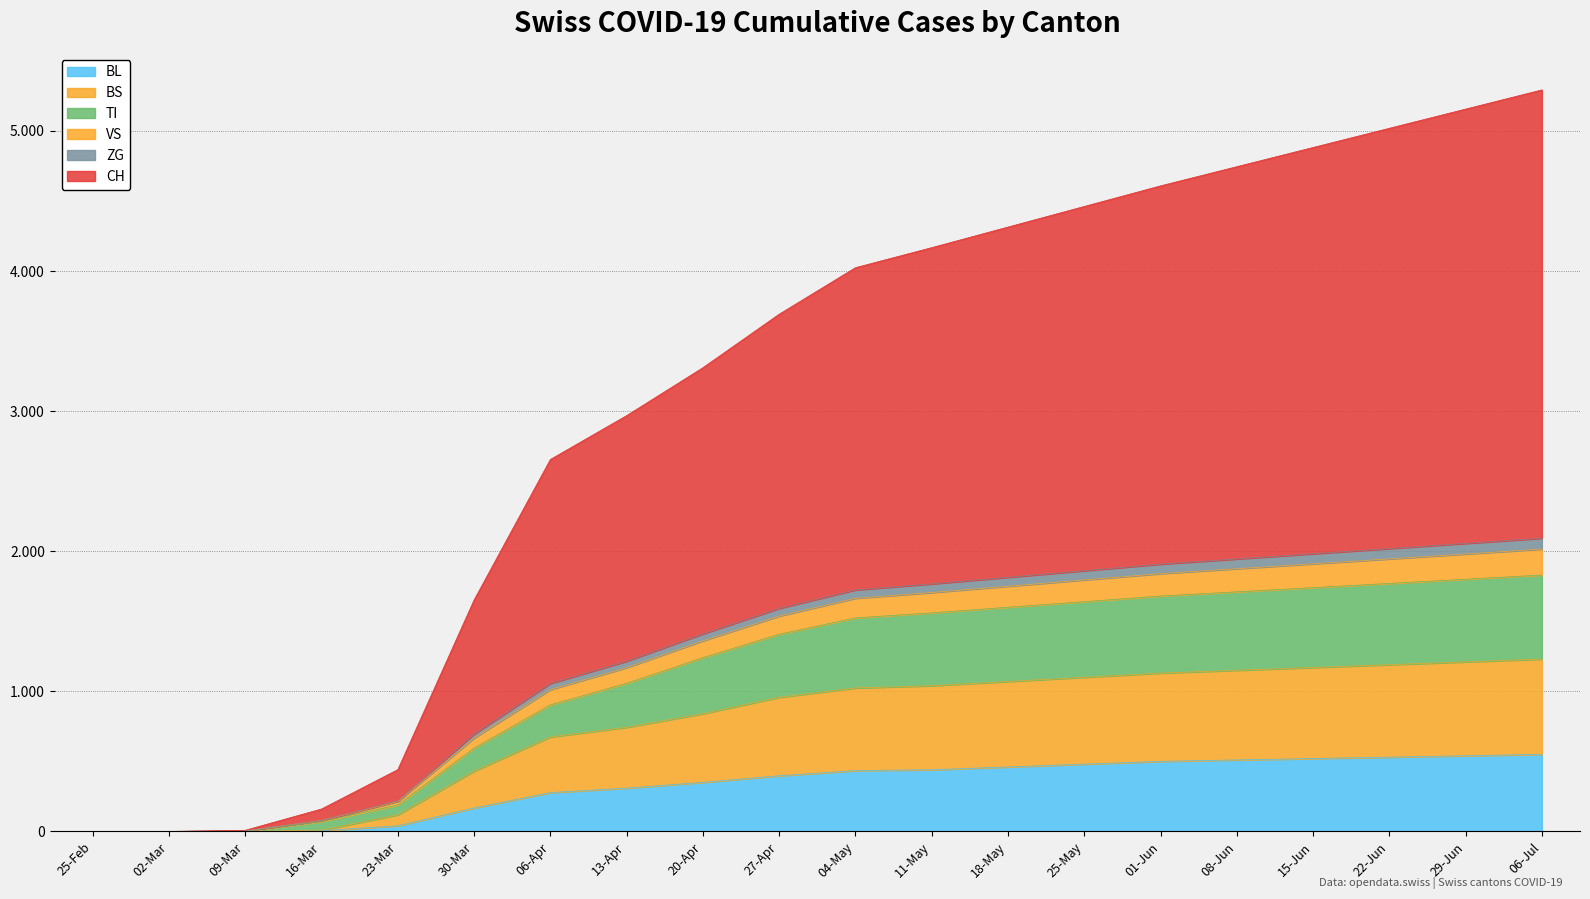

Rank the categories by BL value from lowest to highest.

25-Feb, 02-Mar, 09-Mar, 16-Mar, 23-Mar, 30-Mar, 06-Apr, 13-Apr, 20-Apr, 27-Apr, 04-May, 11-May, 18-May, 25-May, 01-Jun, 08-Jun, 15-Jun, 22-Jun, 29-Jun, 06-Jul